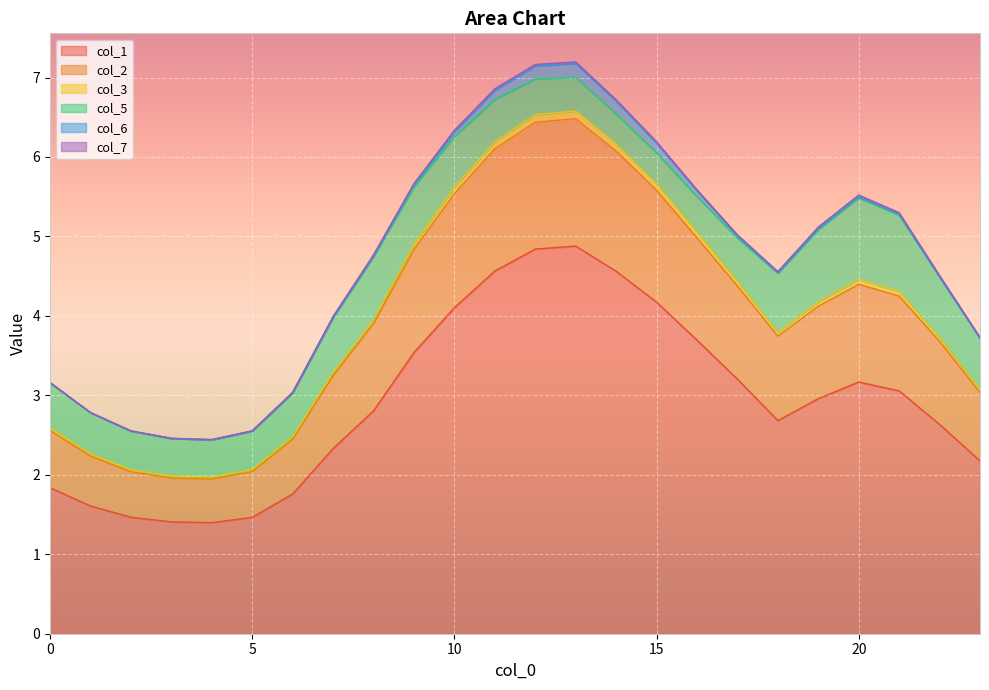

Where is the first local maximum for col_2?

13